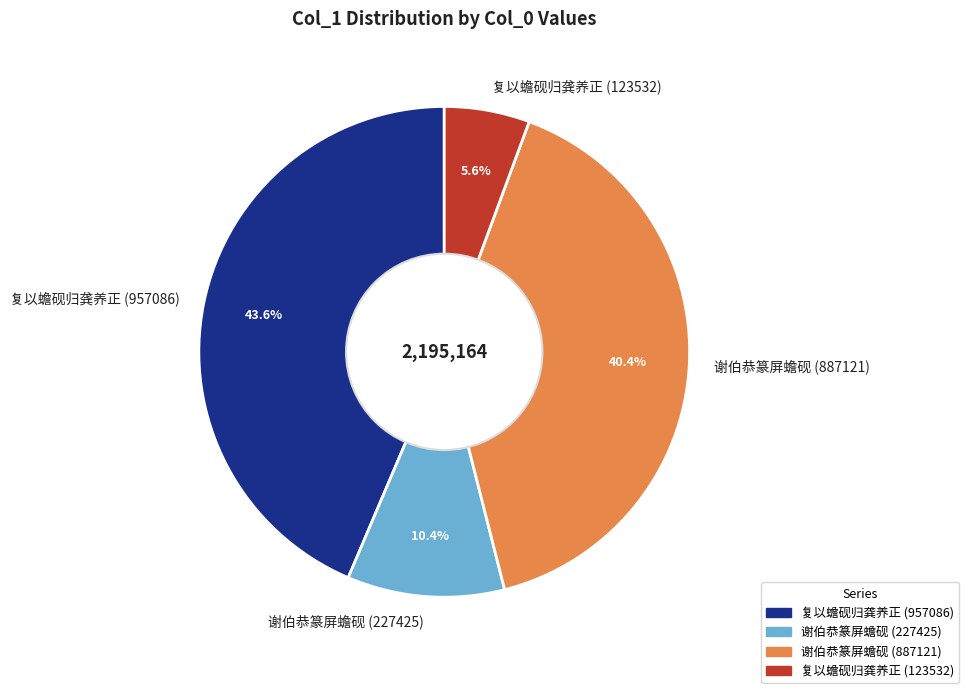

What portion of the pie excludes 谢伯恭篆屏蟾砚 (227425)?

89.6%